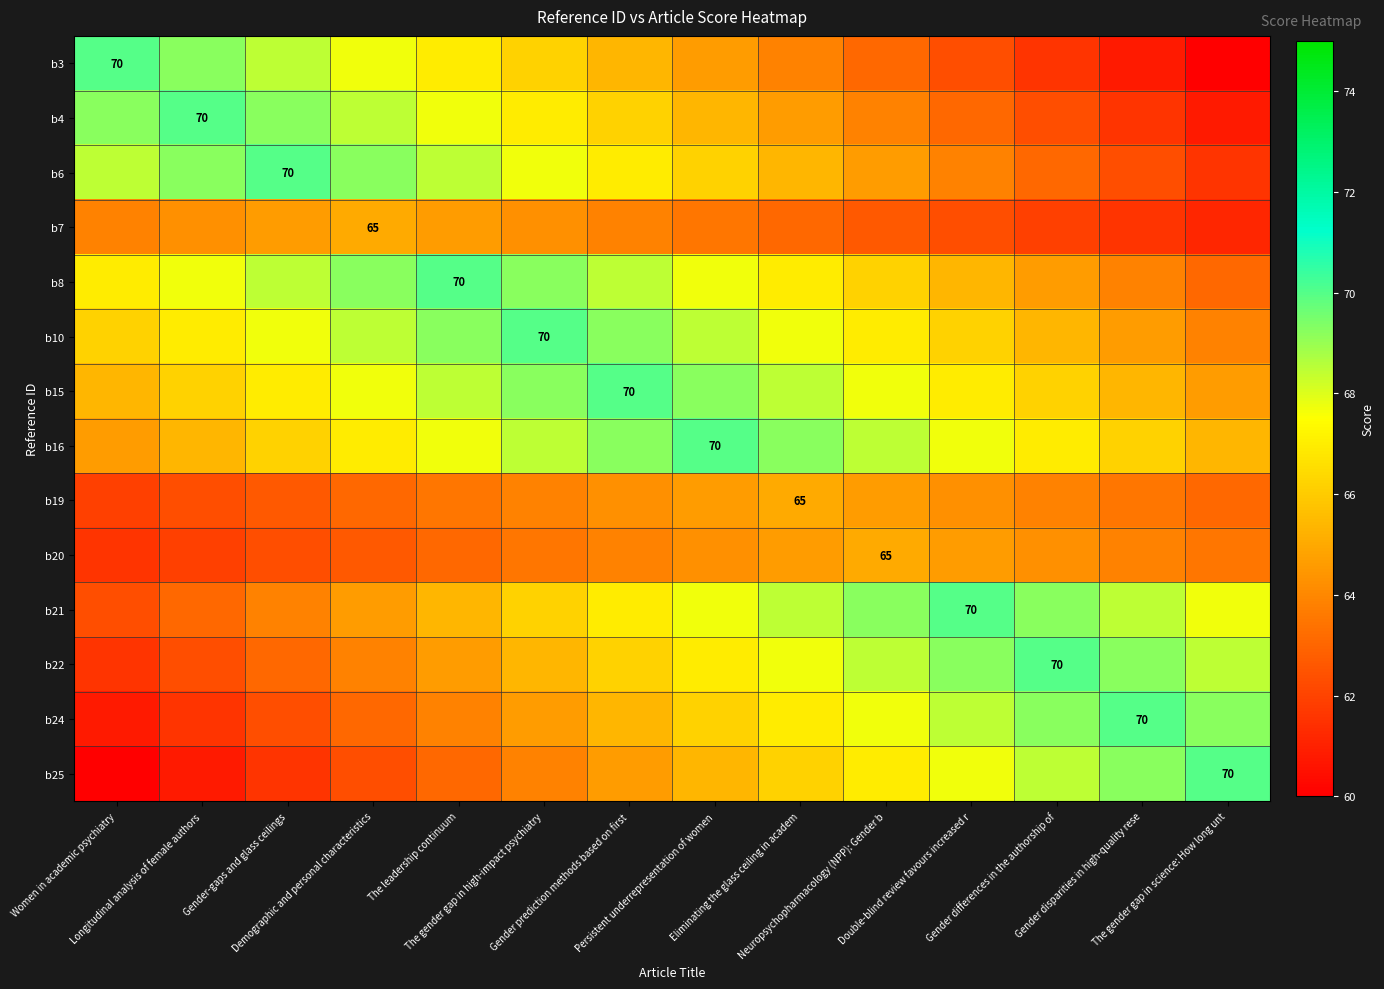

What is the minimum value for b15?

64.6